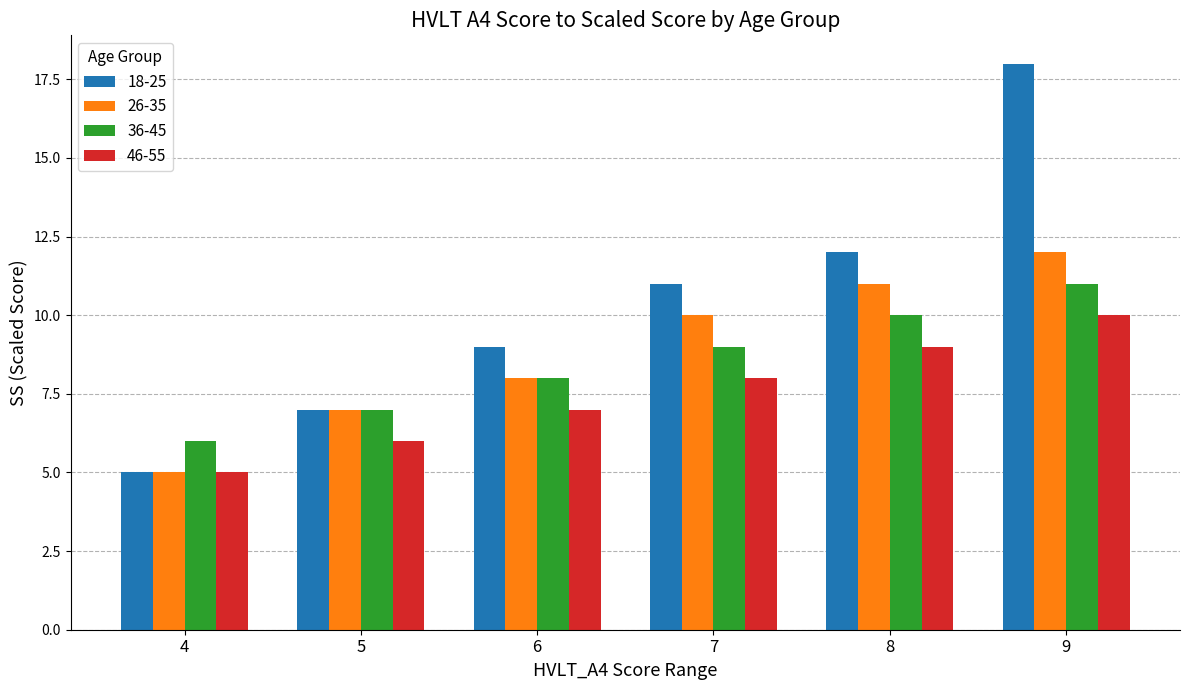

What is the greatest value displayed?

18